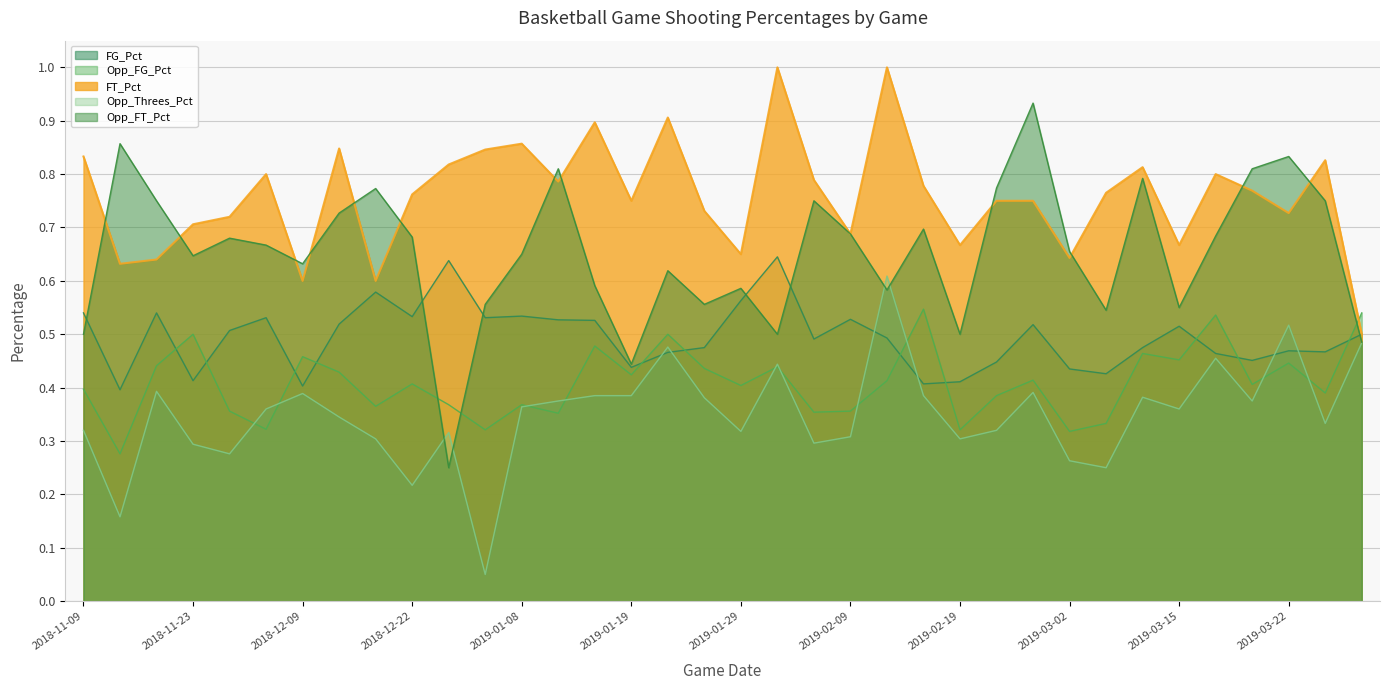

In FT_Pct, how many points are lower than both neighbors (excluding endpoints)?

11